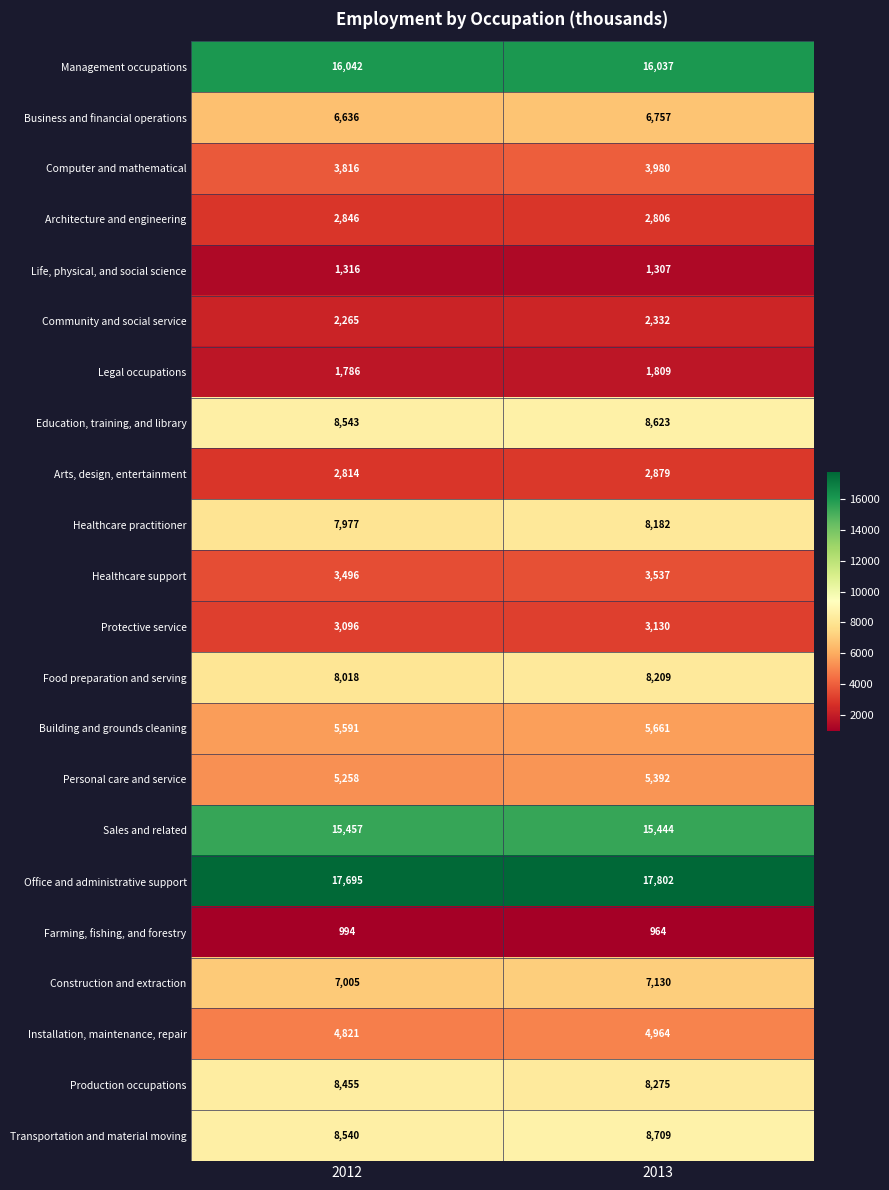

What is the total value across all series at 2013?

143929